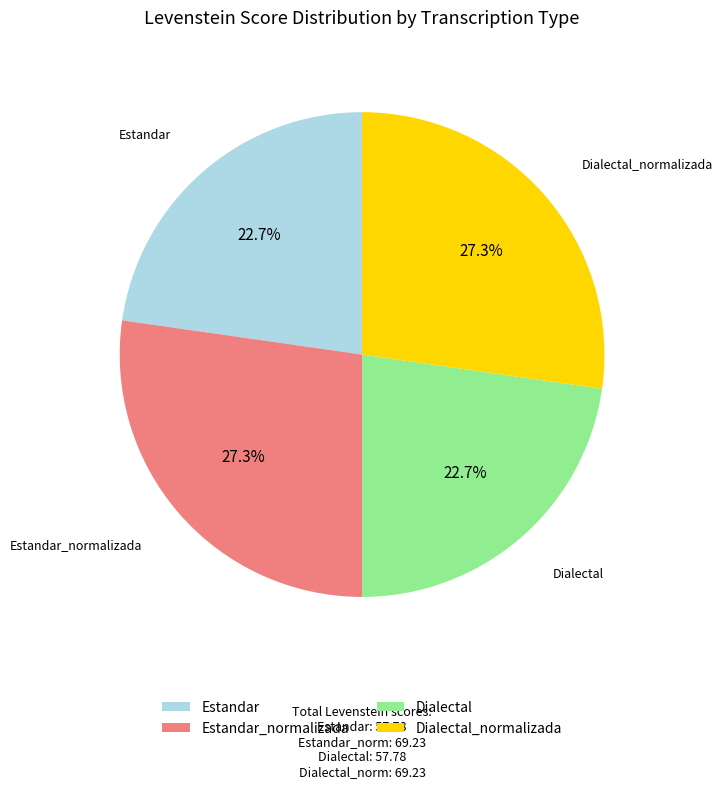

Does Dialectal represent more than half of the total?

No